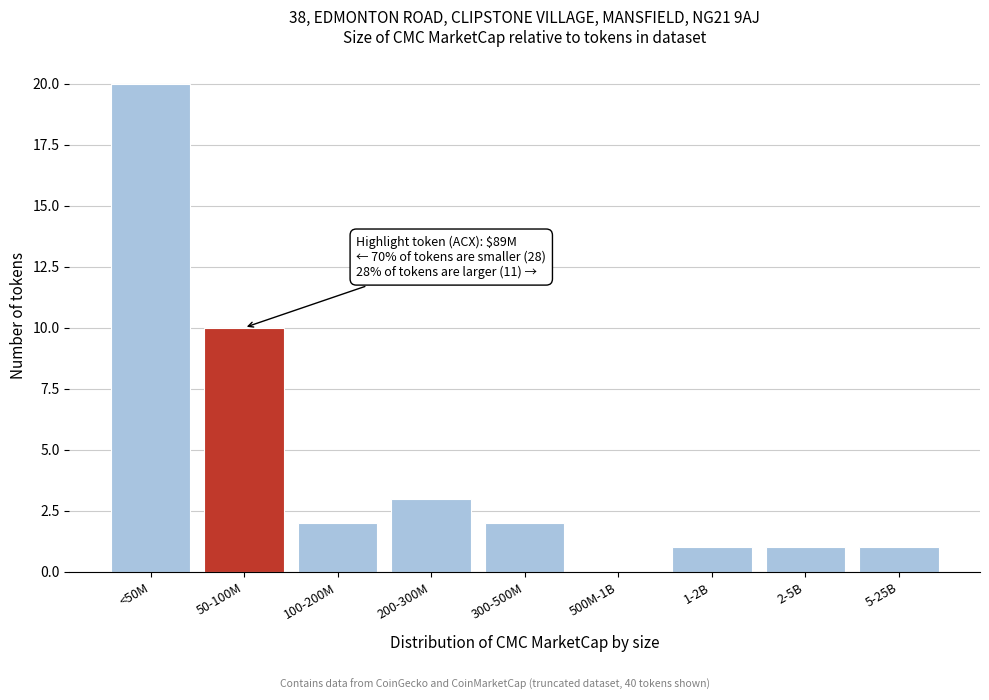

Reading right to left, list all the values displayed in this chart.

5-25B=1	2-5B=1	1-2B=1	500M-1B=0	300-500M=2	200-300M=3	100-200M=2	50-100M=10	<50M=20